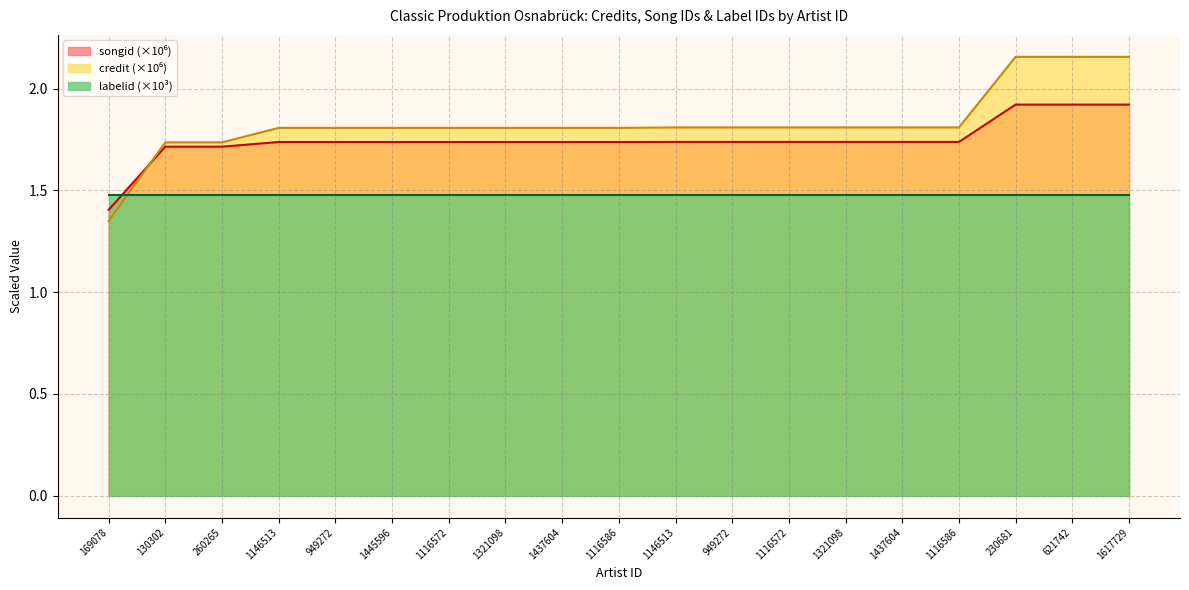

At which category is the sum across all series the highest?

230681